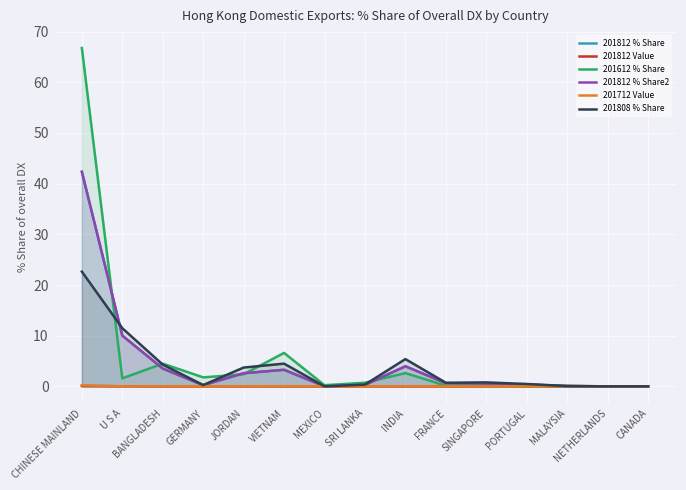

List the labels in order of 201812 % Share2 value, largest first.

CHINESE MAINLAND, U S A, INDIA, BANGLADESH, VIETNAM, JORDAN, FRANCE, SINGAPORE, PORTUGAL, SRI LANKA, GERMANY, MALAYSIA, CANADA, NETHERLANDS, MEXICO